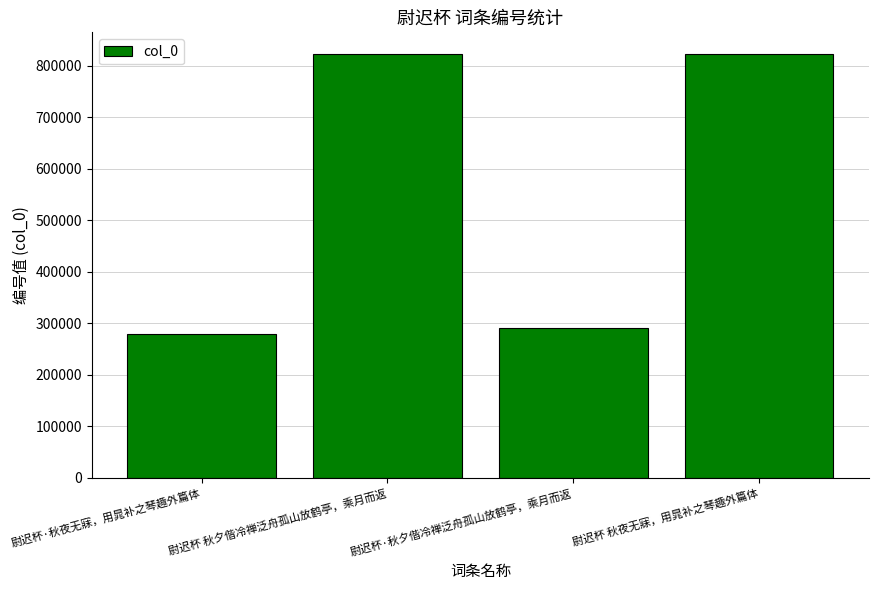

What is the label of the 4th bar from the right?

尉迟杯·秋夜无寐，用晁补之琴趣外篇体